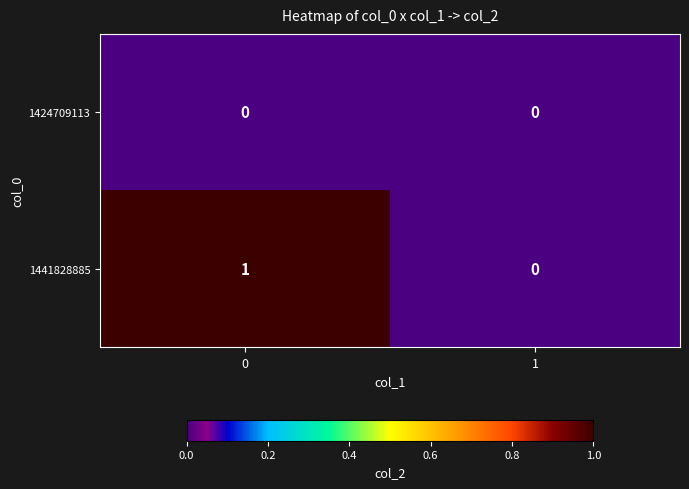

The 1424709113 series shows 0 at 1. True or false?

True